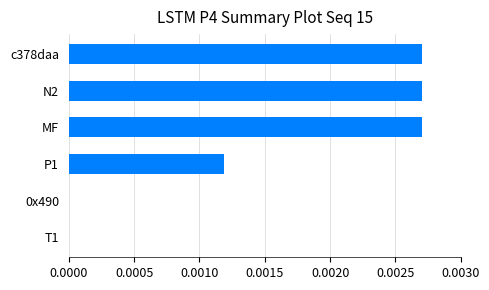

Between P1 and c378daa, which is larger?

c378daa